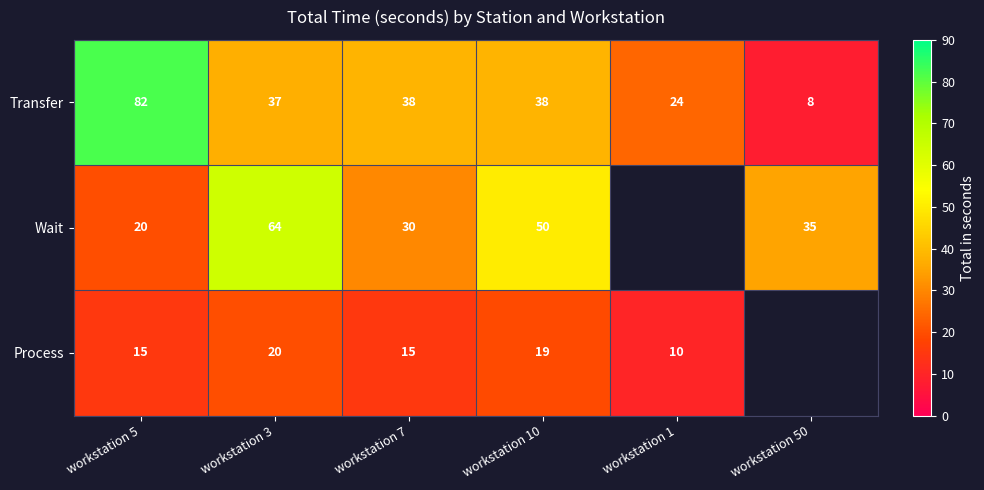

The Transfer series shows 64.9 at workstation 10. True or false?

False